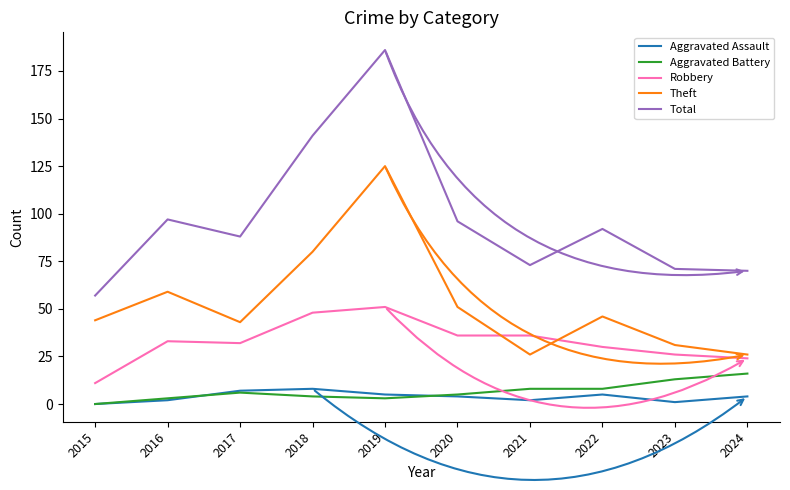

At which category is the sum across all series the highest?

2019